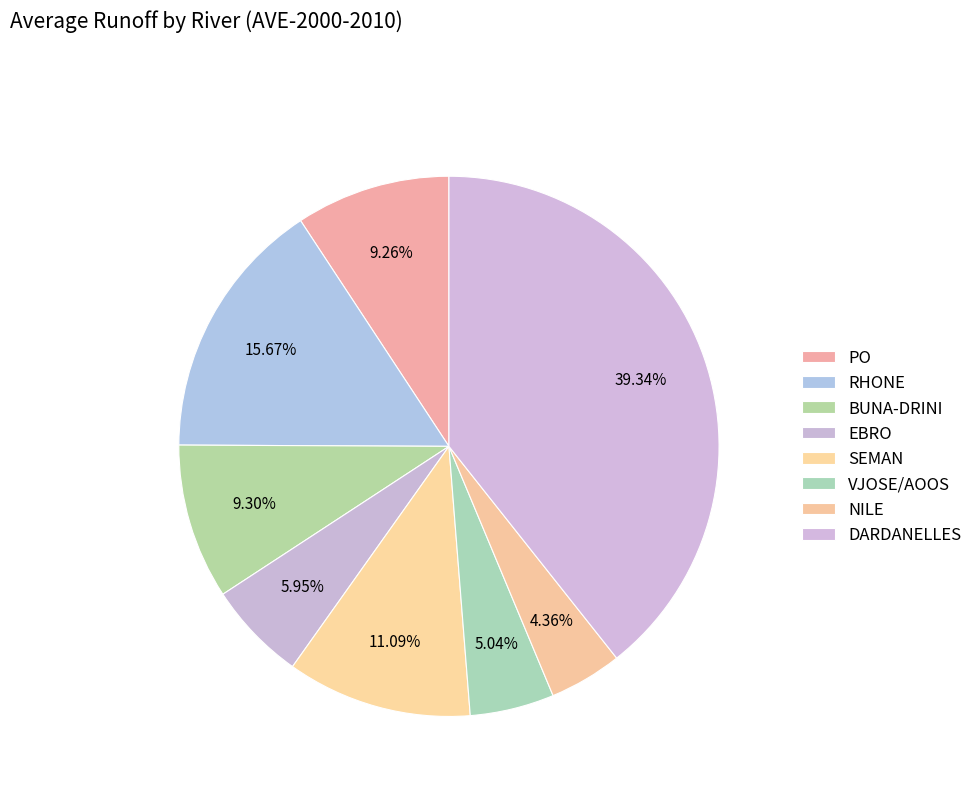

How much of the chart is everything except NILE?

95.6%